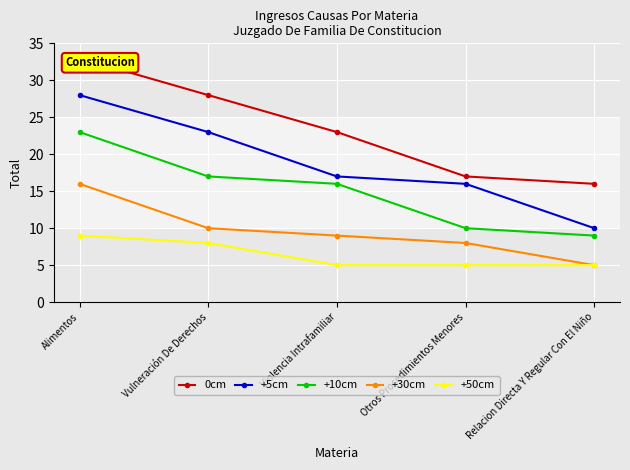

What is the spread (max minus min) of values at Otros Procedimientos Menores?

12